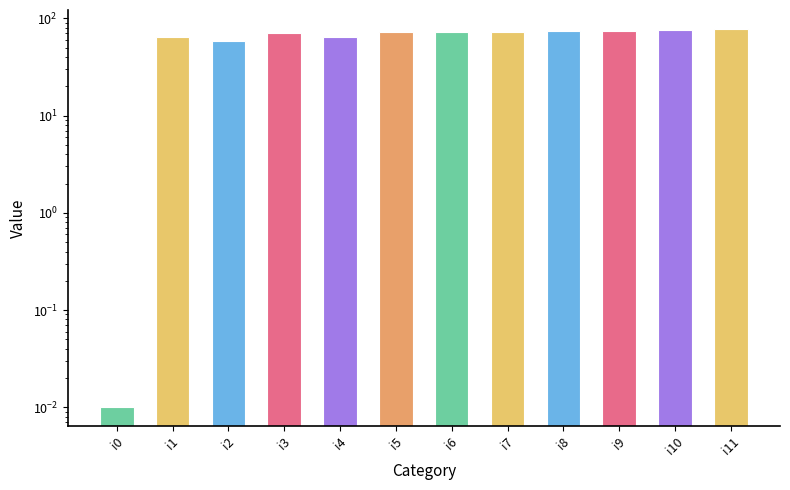

List the labels in order of value, largest first.

i11, i10, i8, i9, i5, i6, i7, i3, i1, i4, i2, i0